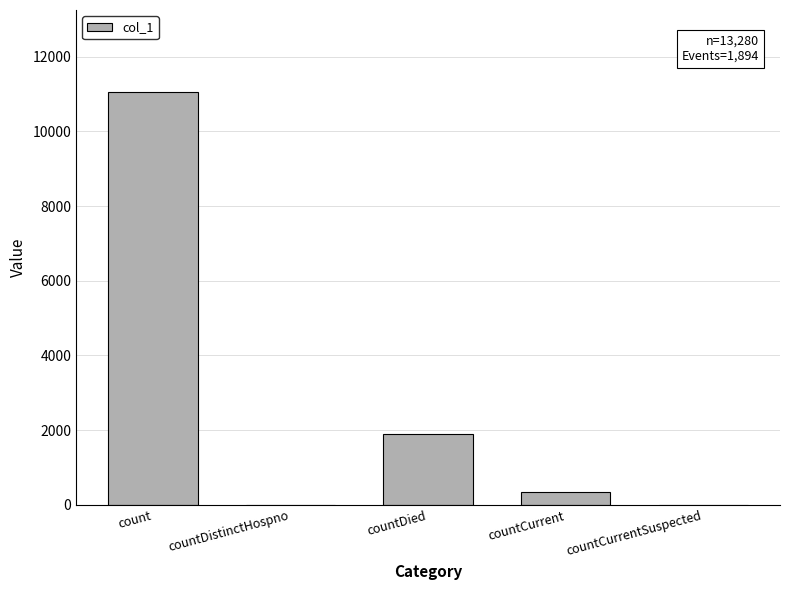

Which has a higher value, countCurrent or countCurrentSuspected?

countCurrent